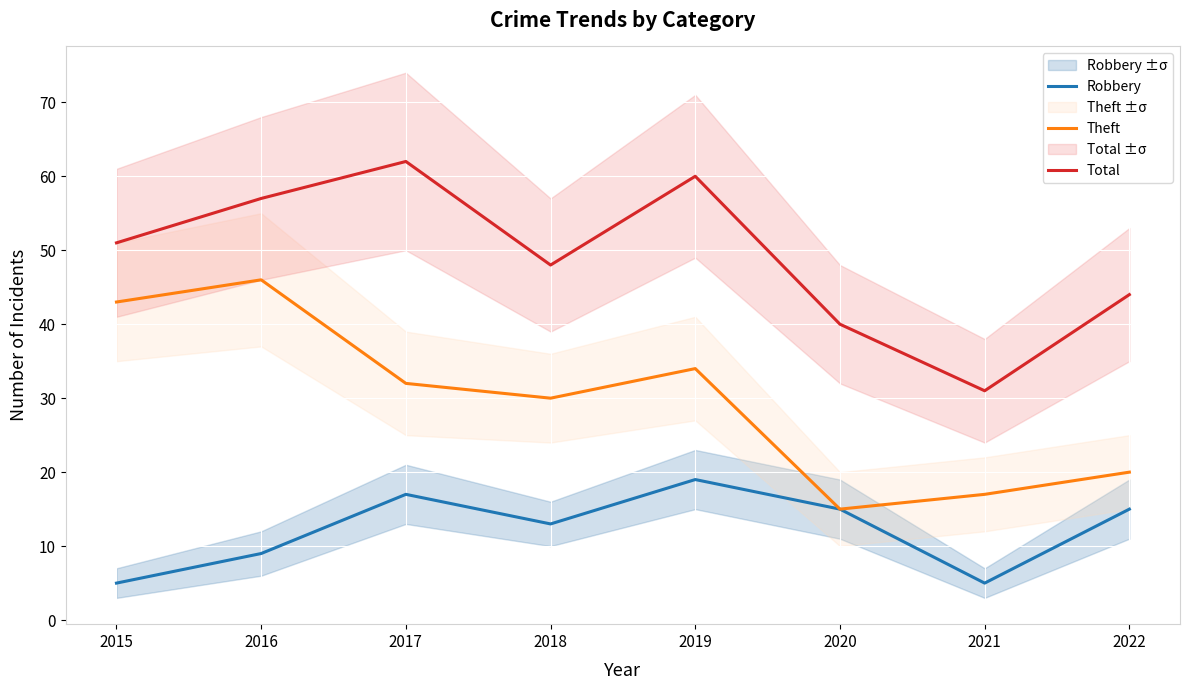

True or false: Theft has a value of 15 at 2020.

True